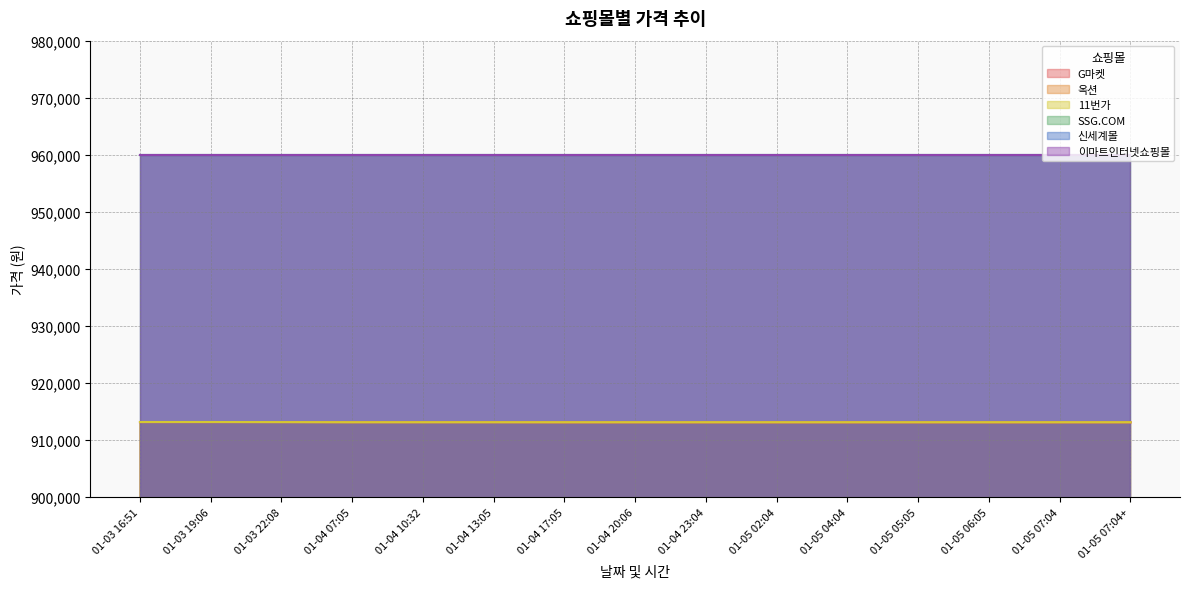

Does the chart display data point markers on the line(s)?

No